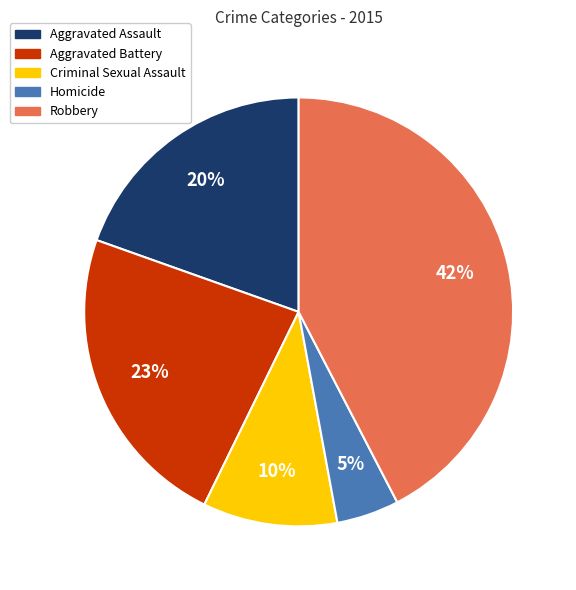

To the nearest percent, what is the average slice percentage?

20%